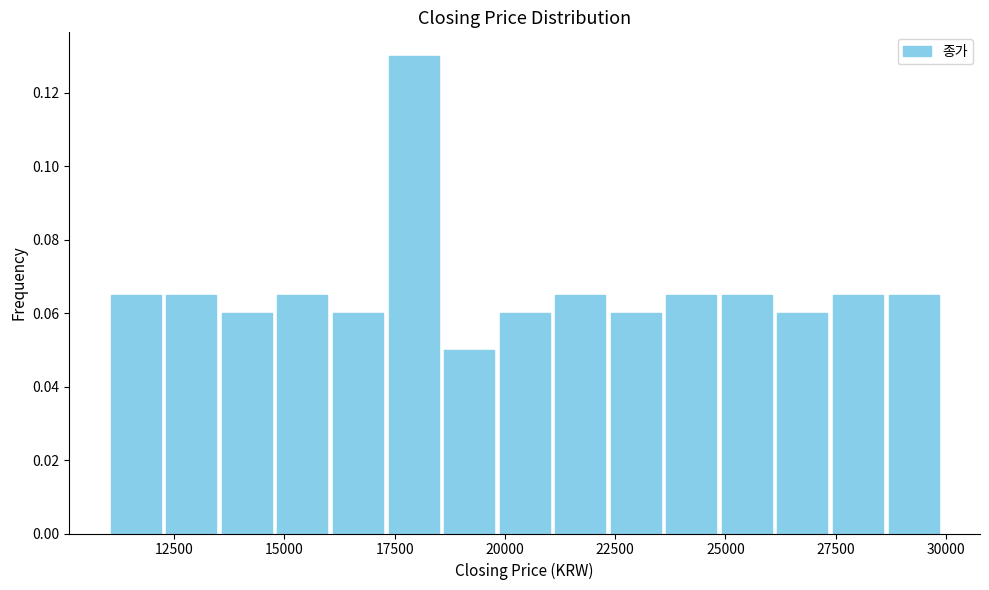

Read against the x-axis, roughly where is the centre of the tallest bar?

18000